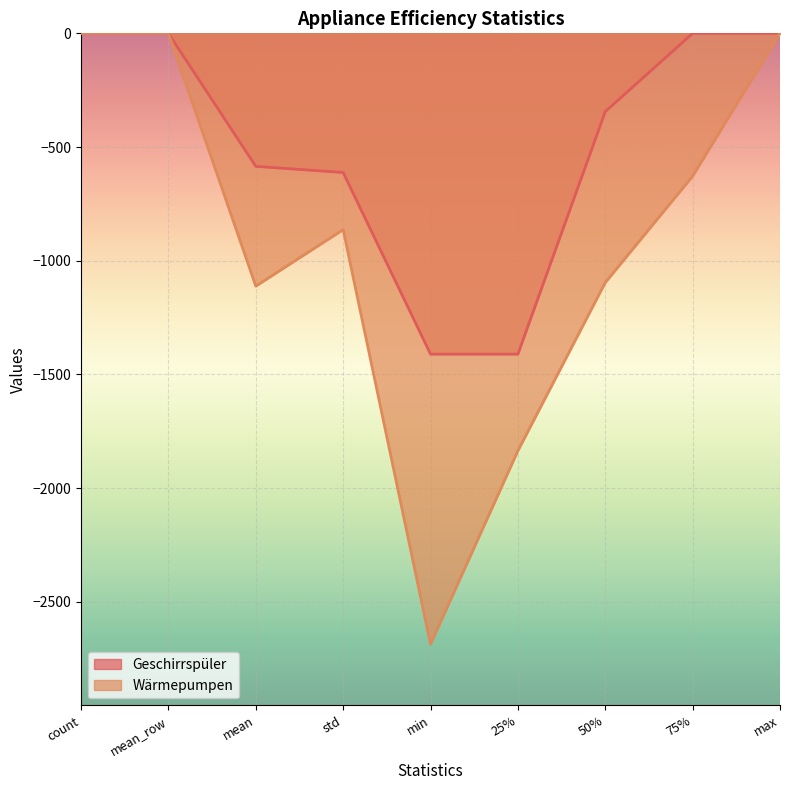

Which category has the lowest value in the Geschirrspüler series?

min